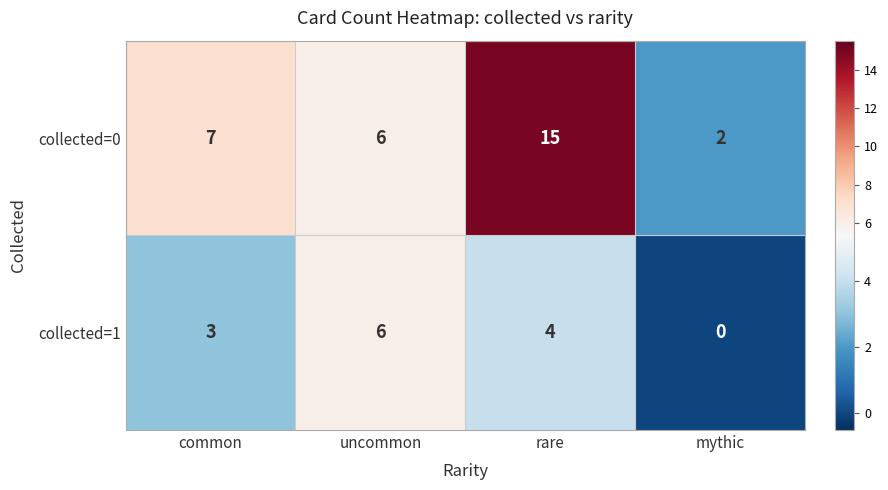

Where is collected=0 nearest to the value 8?

common